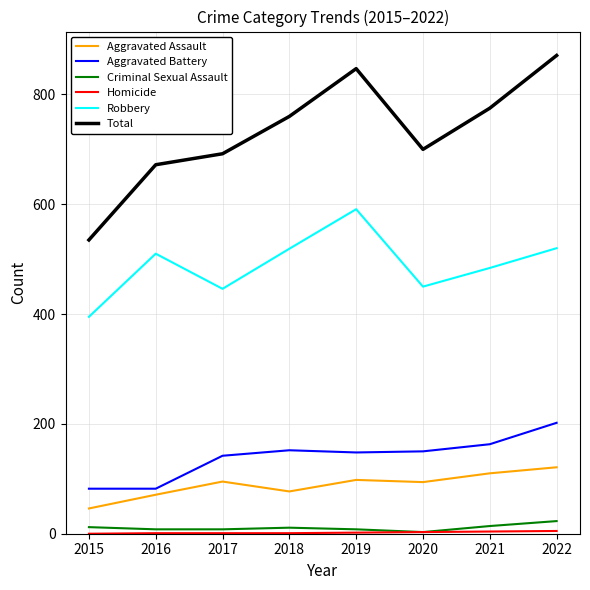

Which series changed the most between 2020 and 2021?

Total